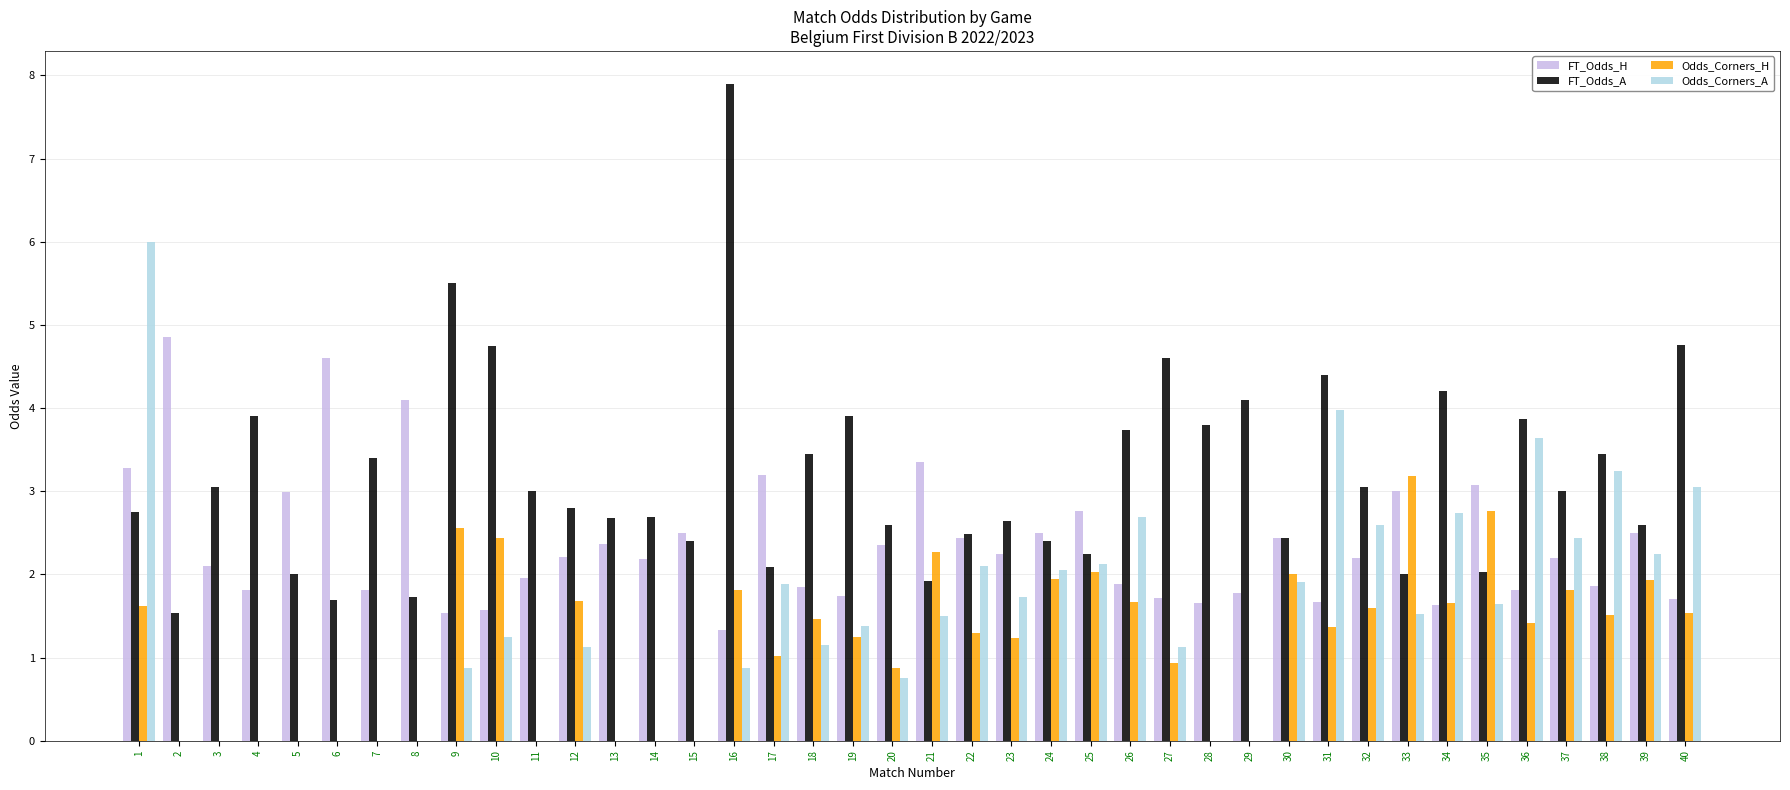

Is the value of Odds_Corners_H at 38 greater than the value of FT_Odds_H at 8?

No